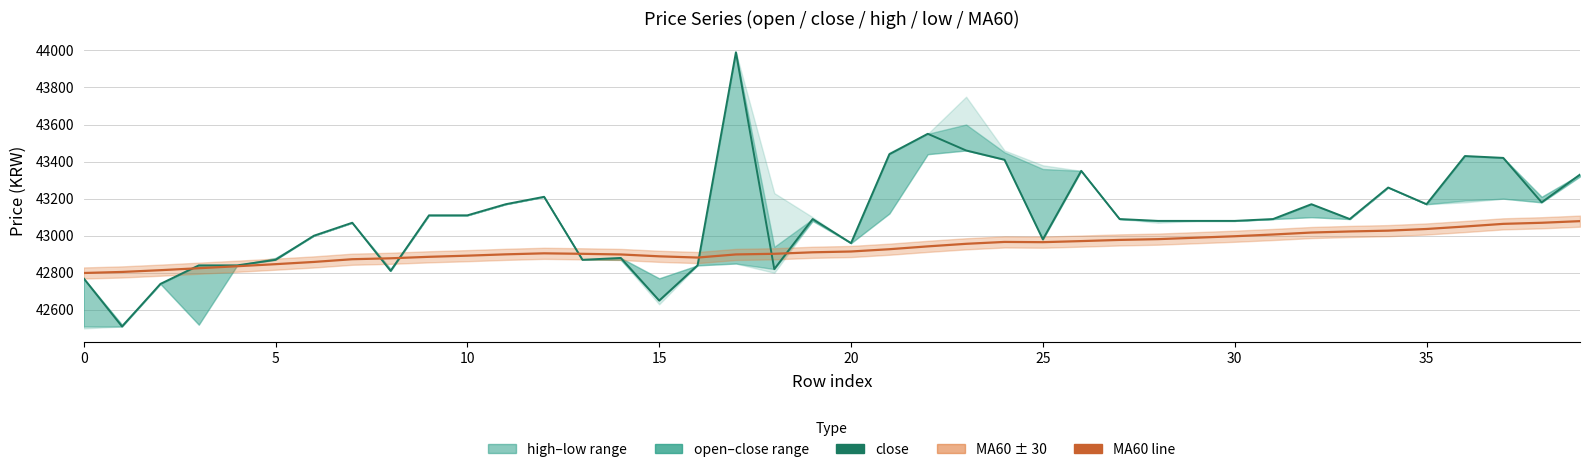

True or false: MA60 has a value of 42971.0 at 26.

True